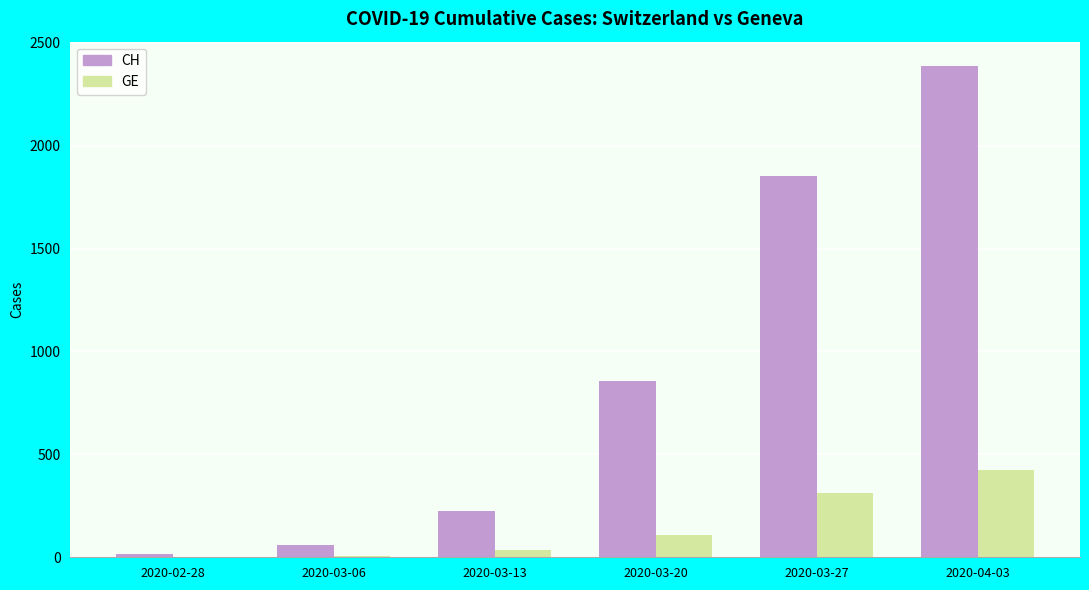

Between 2020-02-28 and 2020-04-03, which series saw the biggest shift?

CH